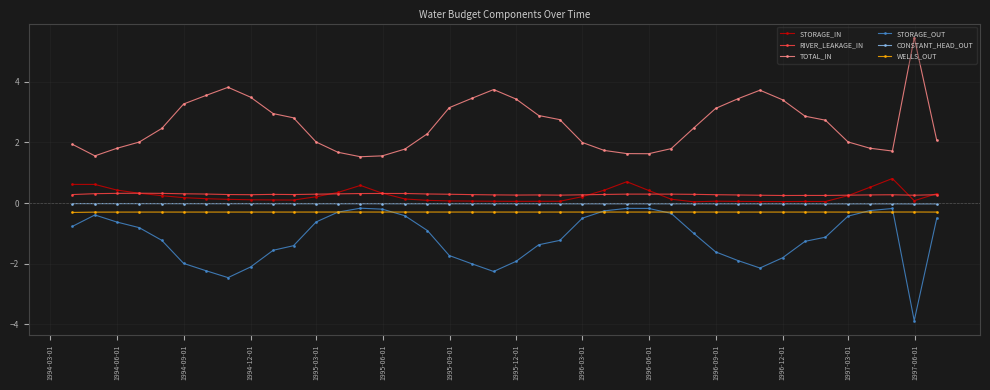

True or false: CONSTANT_HEAD_OUT and TOTAL_IN cross at least once.

False